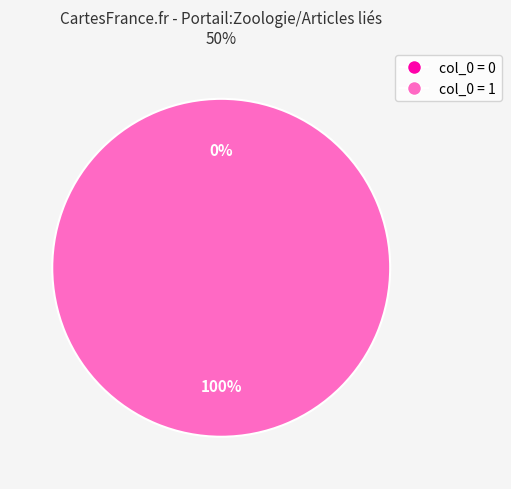

How many segments does this pie chart have?

2